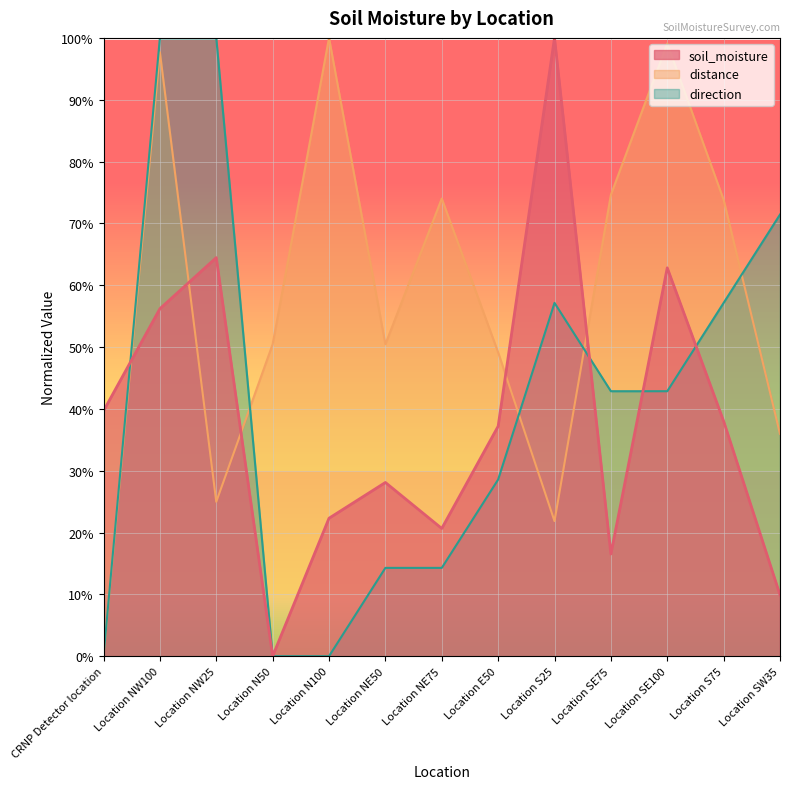

What are all the series names shown in the legend?

soil_moisture, distance, direction